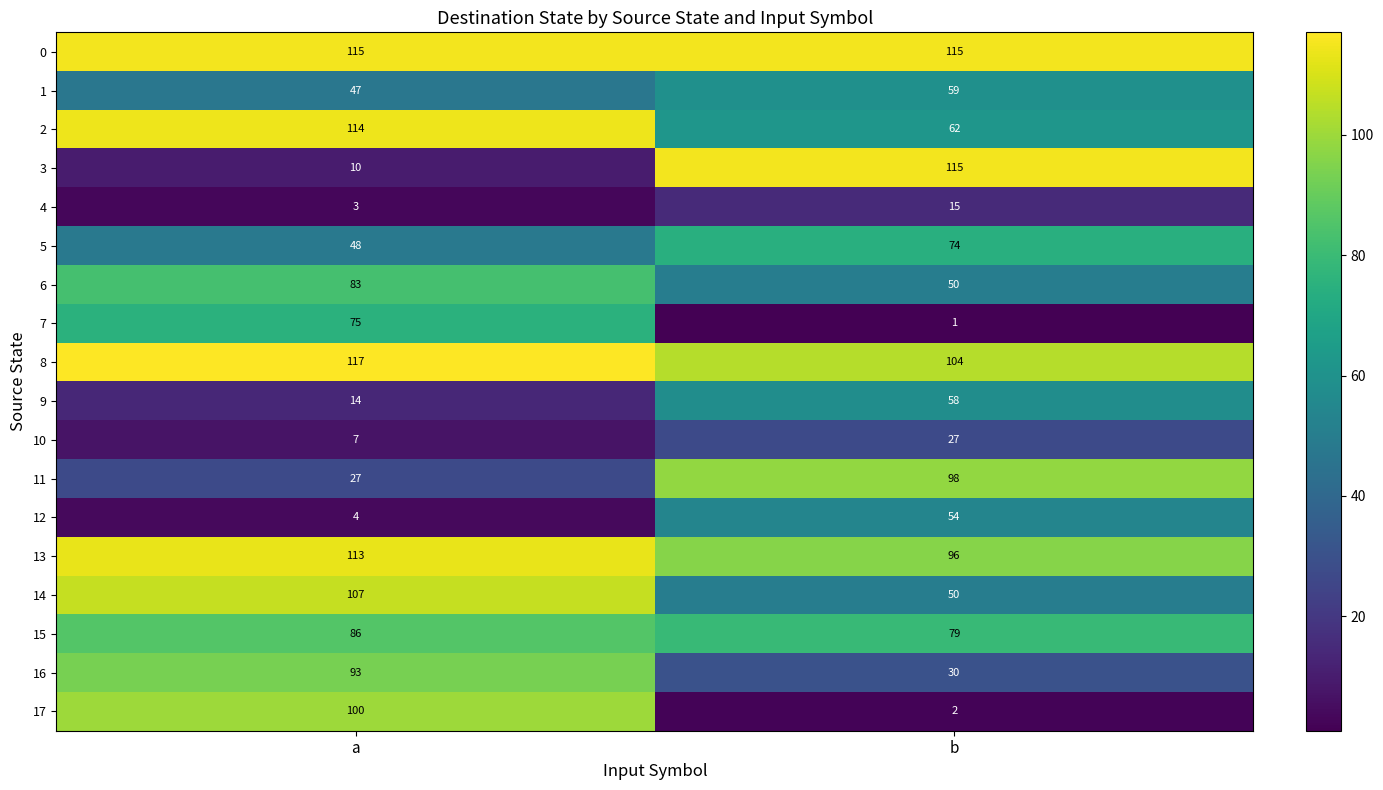

At which category is the sum across all series the highest?

a